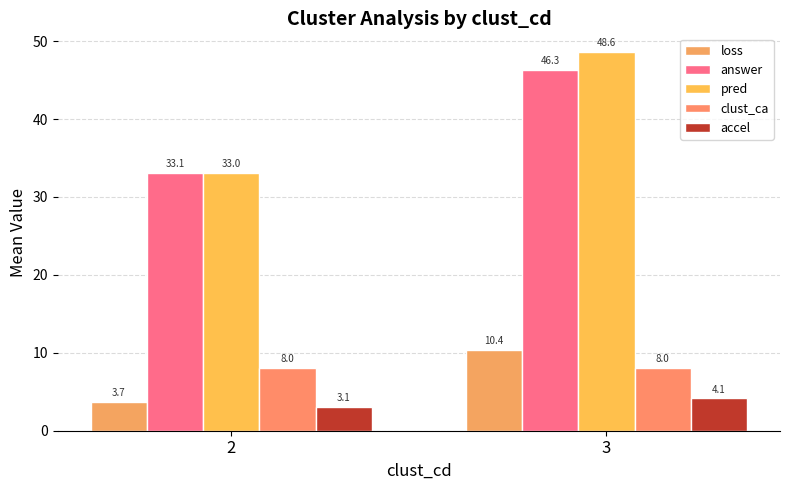

What is the value of the answer bar at the 1st from the left?

33.1